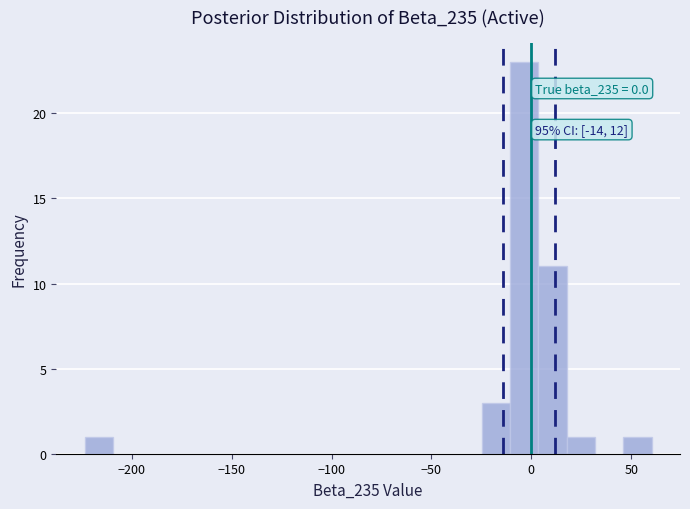

Around what value on the x-axis is the tallest bar? Give the approximate position of its centre, as read against the axis.

-5